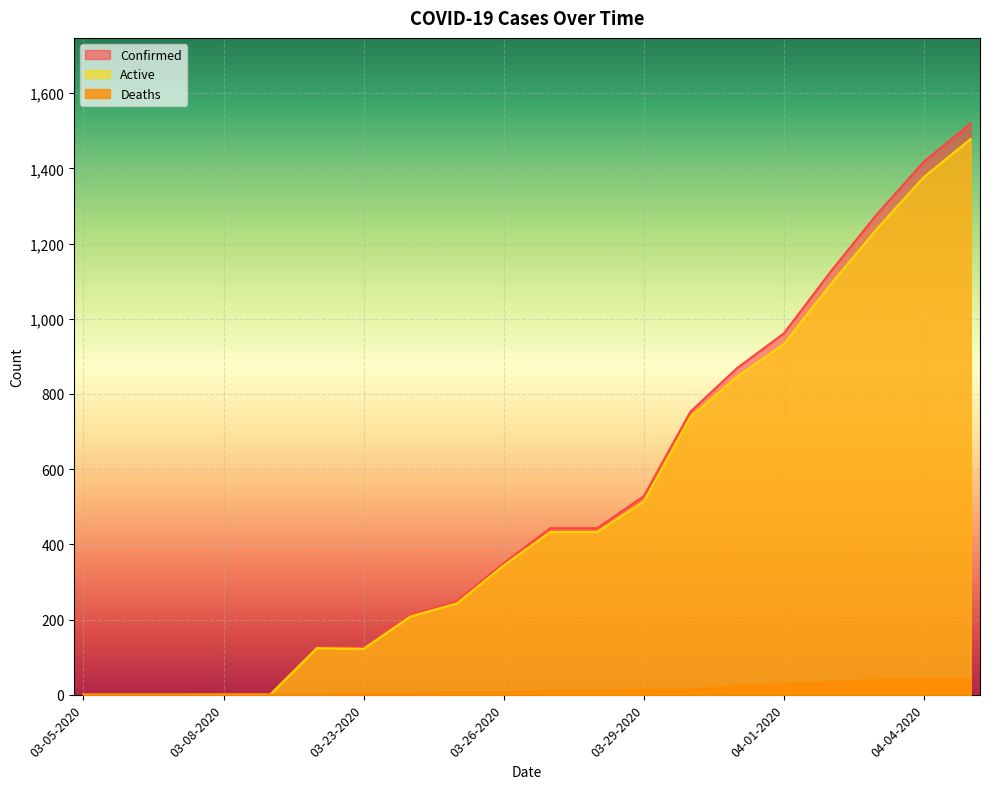

What is the value of the Confirmed point at the 8th from the left?

212